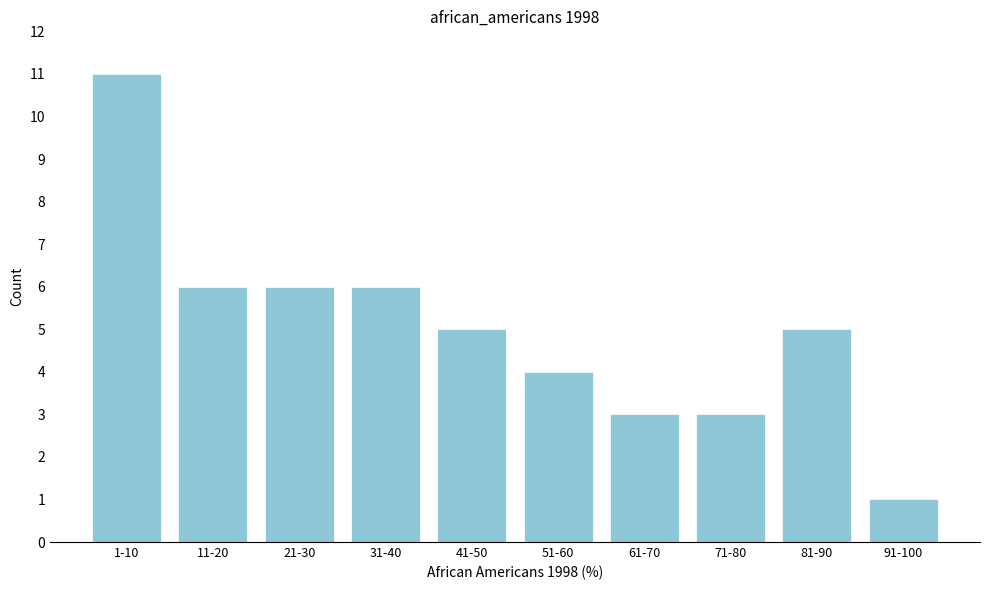

Reading left to right, list all the values displayed in this chart.

11	6	6	6	5	4	3	3	5	1